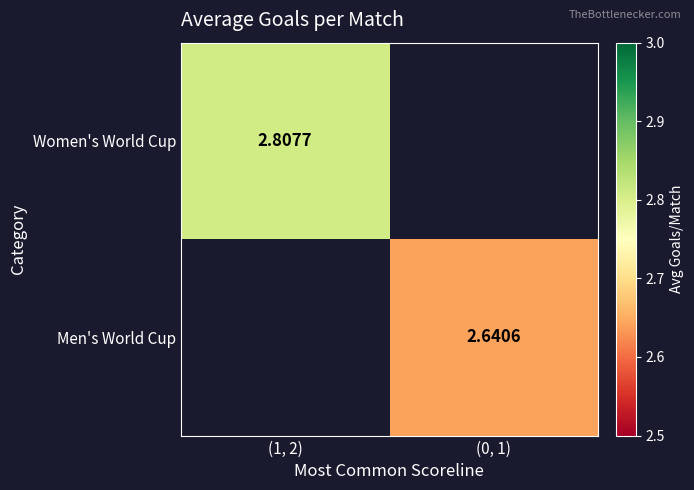

Rank the series by their average value, from highest to lowest.

Women's World Cup, Men's World Cup